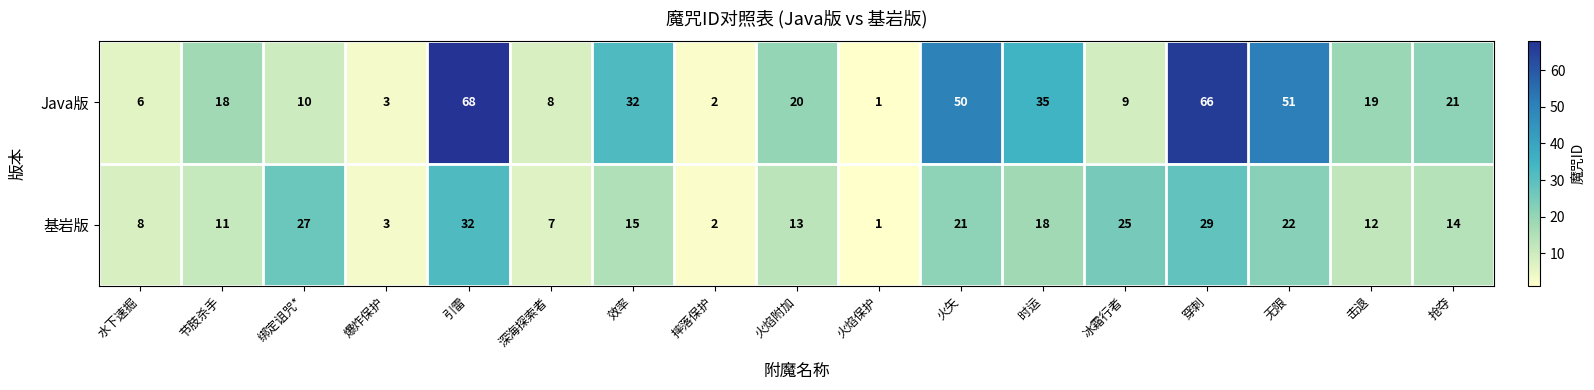

How many values in the 基岩版 series are below 14?

8